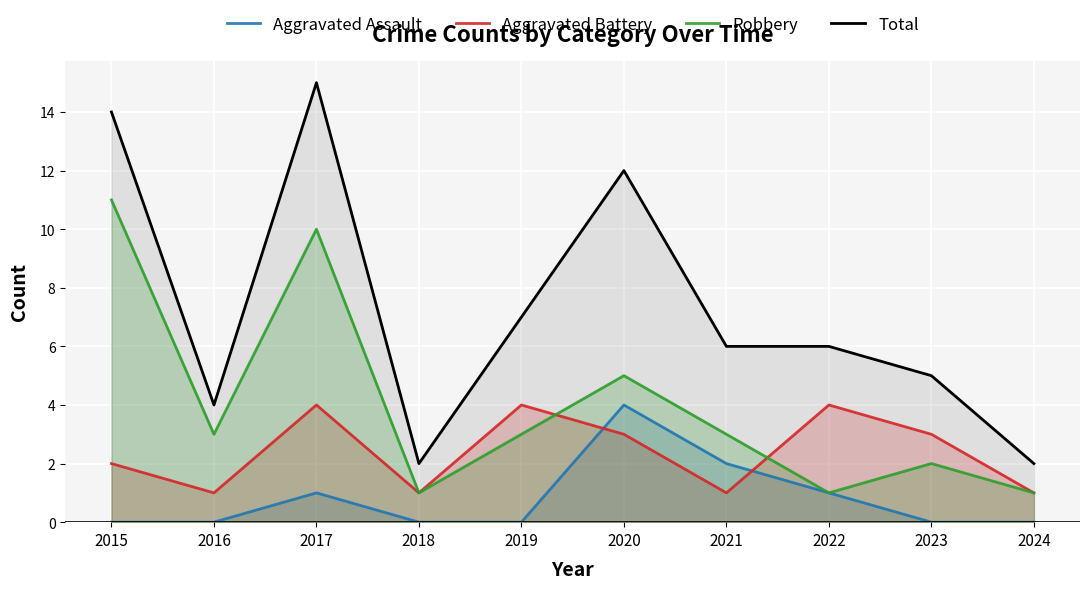

True or false: Total and Aggravated Battery intersect in this chart.

False